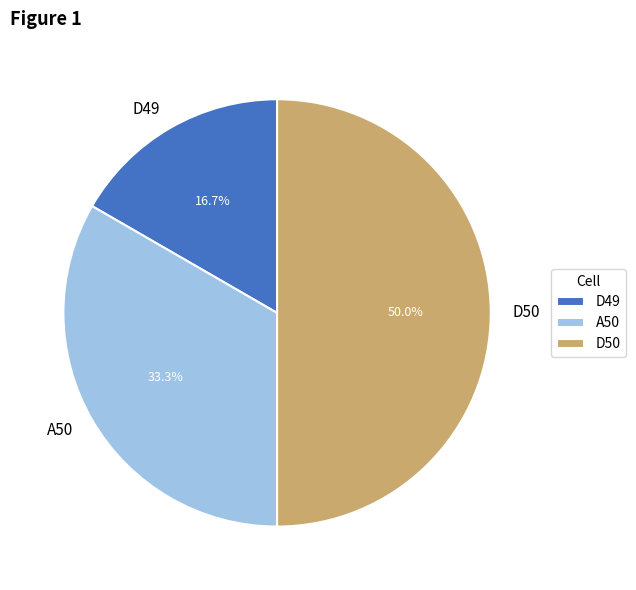

To the nearest percent, what is the difference between the largest and smallest slice percentages?

33%